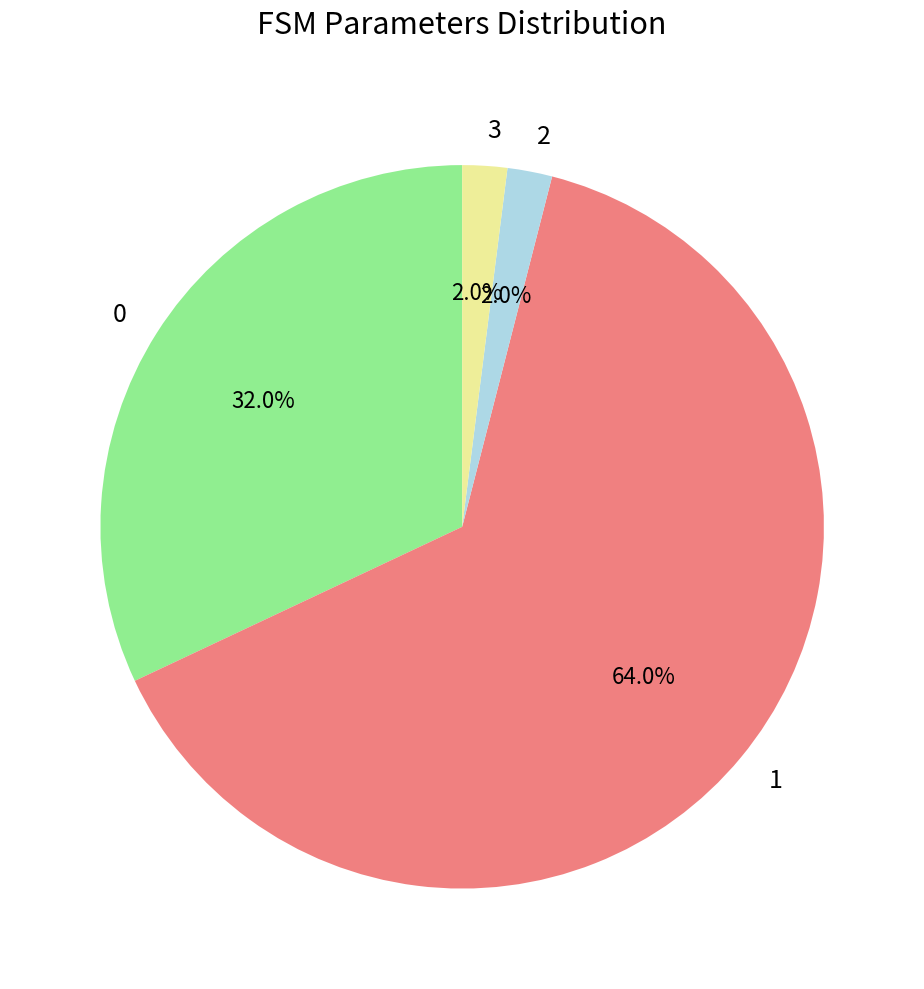

What is the ratio of the value at 3 to the value at 2?

1.0